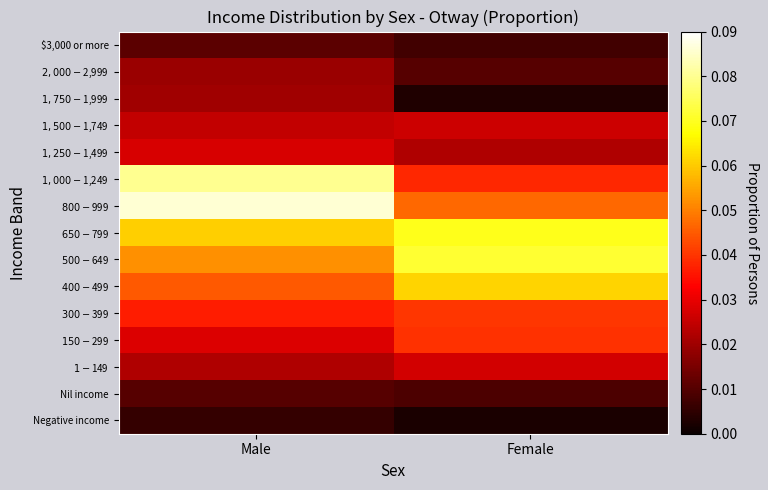

Which label corresponds to the largest value in the chart?

Male